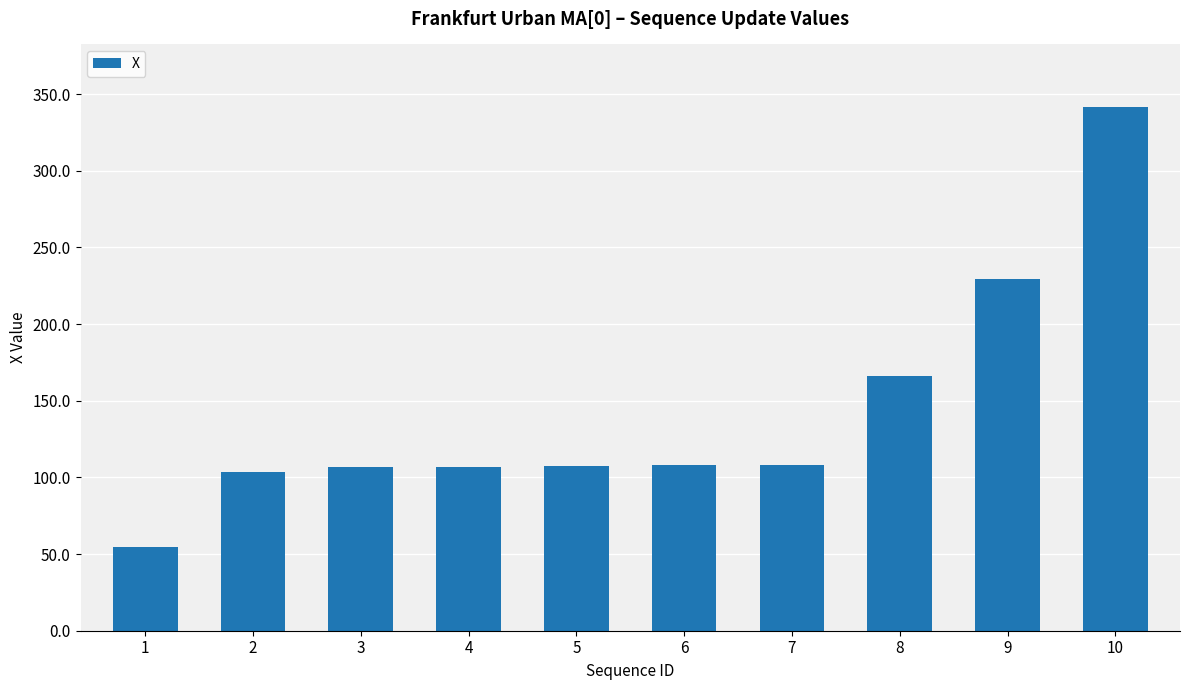

Approximately how many times larger is the value at 7 compared to 10?

0.3